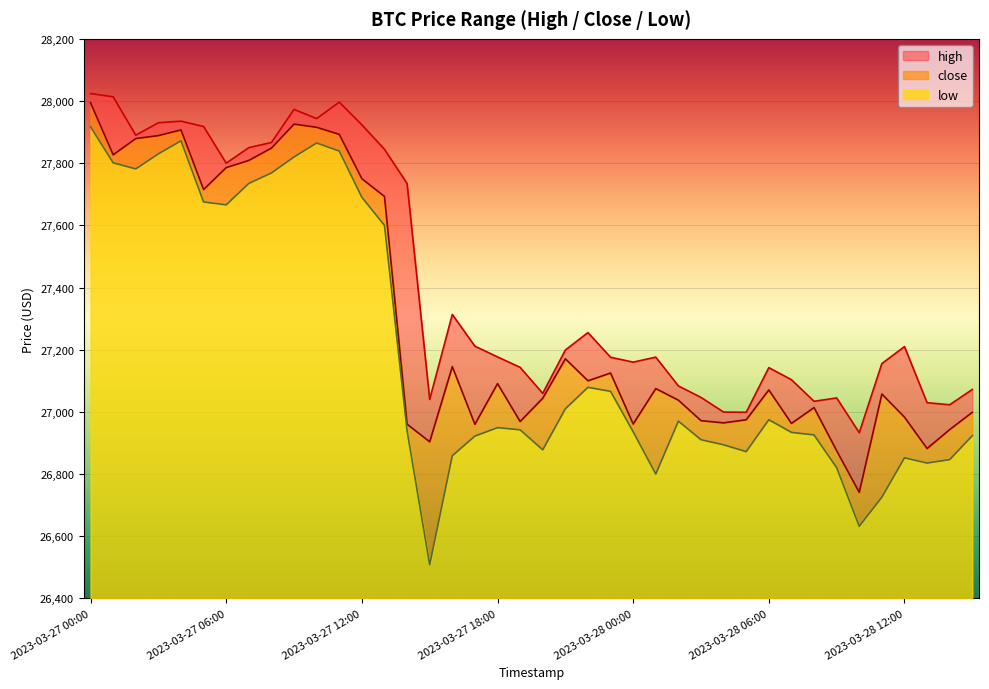

Reading left to right, extract all data points from this chart.

high: 28023.9	28013.6	27890.2	27930.2	27935.2	27918.0	27800.0	27850.0	27866.6	27973.0	27943.5	27996.3	27923.4	27844.7	27734.7	27040.0	27313.4	27211.3	27176.8	27143.2	27059.5	27199.0	27255.0	27175.7	27160.0	27176.0	27083.4	27046.5	26999.3	26998.7	27142.2	27103.4	27034.0	27044.8	26933.0	27155.4	27210.0	27029.5	27022.9	27072.1
close: 27994.3	27827.0	27879.2	27888.7	27907.0	27715.2	27785.8	27808.8	27848.5	27925.6	27915.4	27892.7	27750.0	27693.0	26960.4	26903.6	27145.5	26960.0	27090.8	26968.9	27043.8	27170.6	27100.0	27124.9	26960.9	27074.8	27037.6	26971.7	26964.6	26974.6	27070.5	26962.9	27013.7	26875.0	26741.0	27057.4	26983.0	26882.0	26943.0	26998.6
low: 27917.2	27801.1	27781.6	27830.0	27871.9	27675.3	27666.0	27734.9	27768.5	27820.0	27864.9	27839.0	27690.4	27600.0	26938.9	26508.1	26858.8	26922.2	26949.2	26942.2	26877.8	27009.9	27078.9	27066.0	26936.0	26800.0	26970.2	26910.3	26894.0	26872.1	26974.6	26934.0	26925.8	26820.5	26631.8	26725.5	26852.2	26835.3	26846.4	26923.3